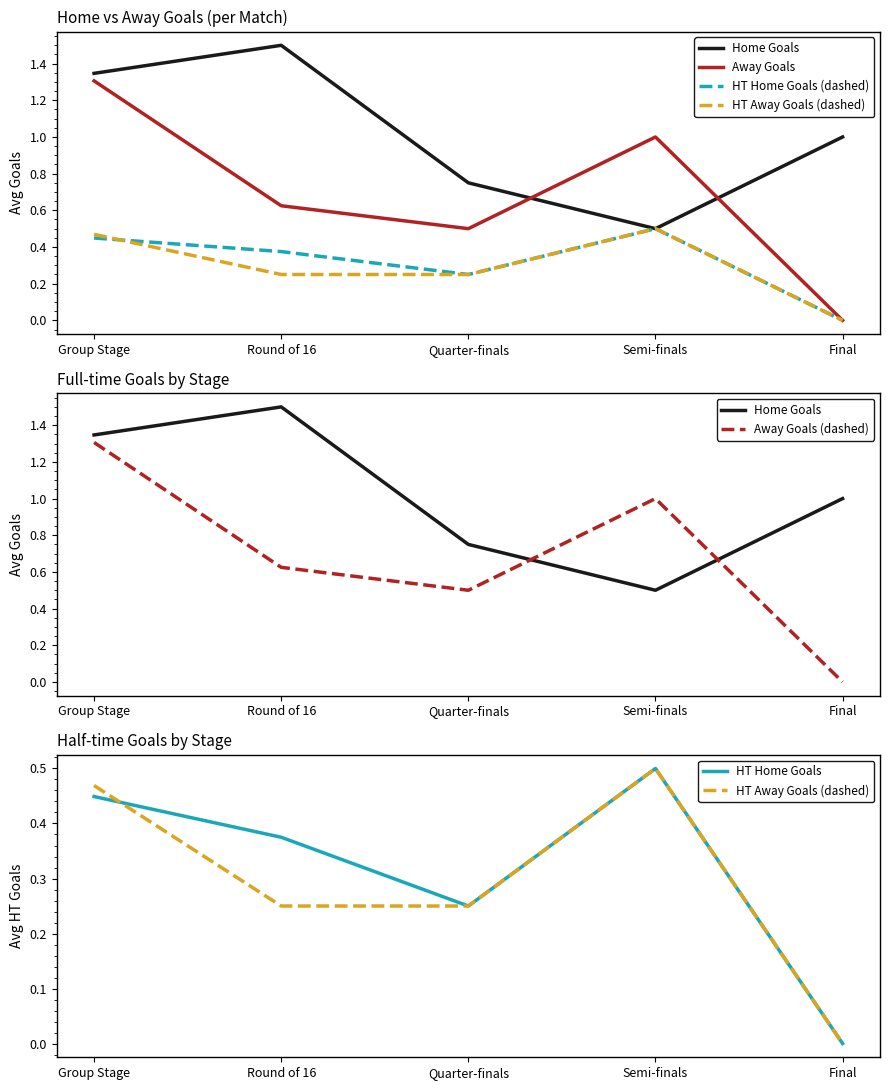

How many positive values does the HT Home Goals (dashed) series have?

4